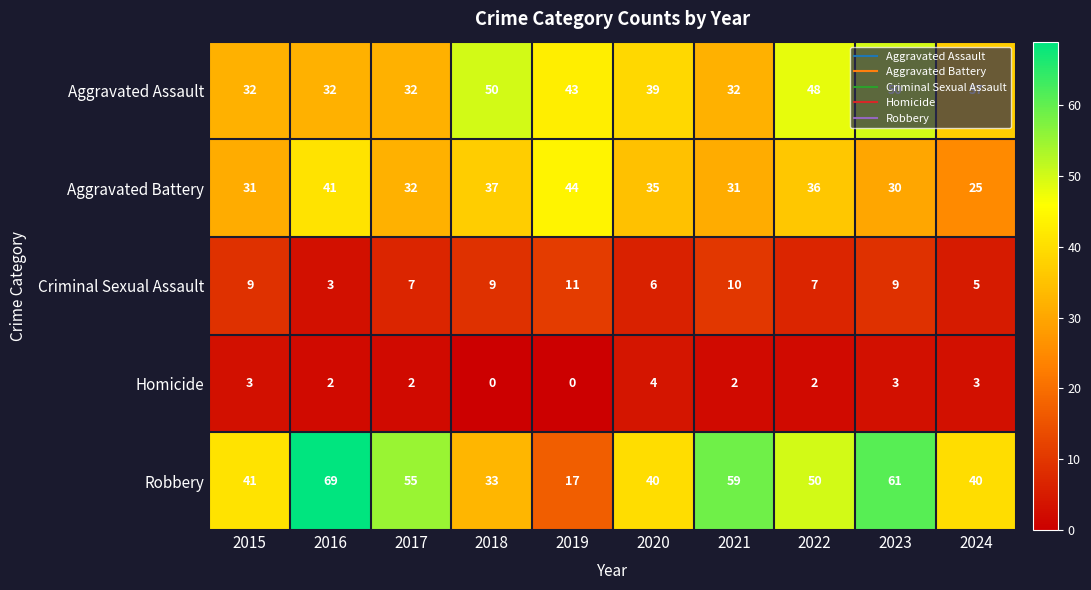

At which label is Robbery closest to 43?

2015